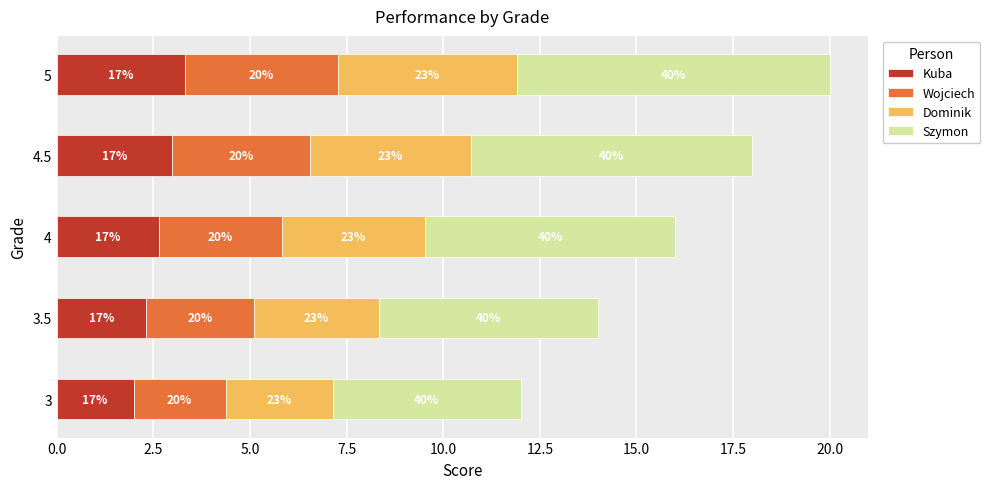

At how many categories does at least one series exceed 3?

5